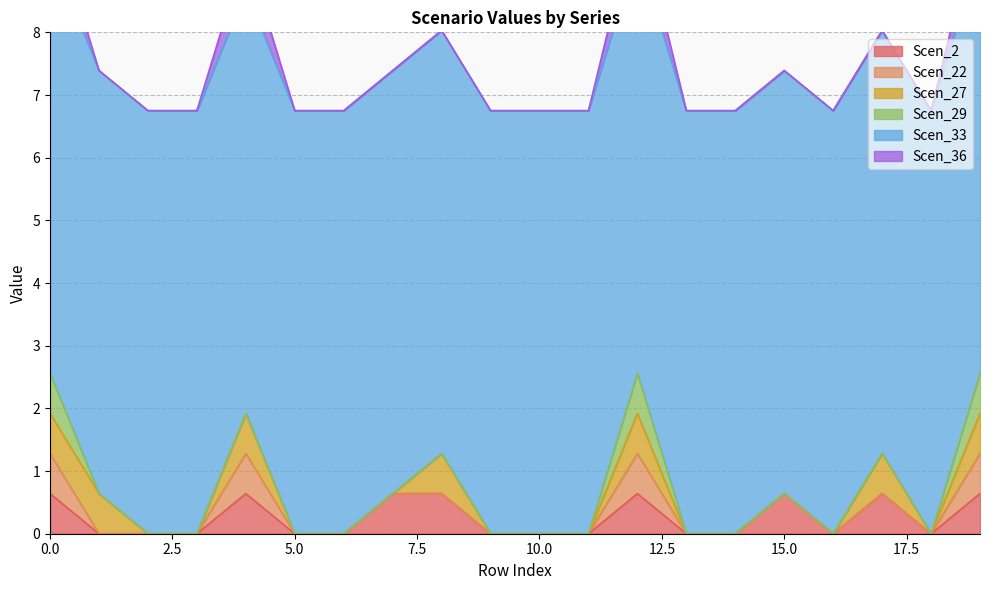

In Scen_27, how many points are lower than both neighbors (excluding endpoints)?

1